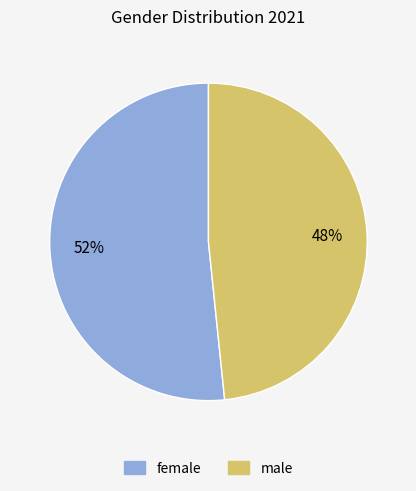

How many slices are in this pie chart?

2